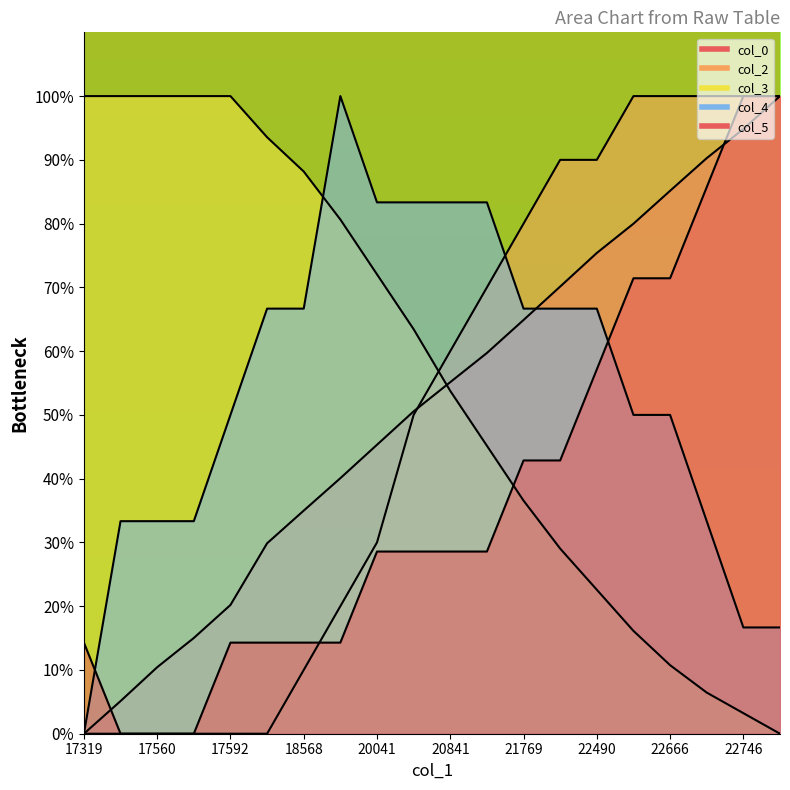

What is the total value across all series at 17560?

143.8